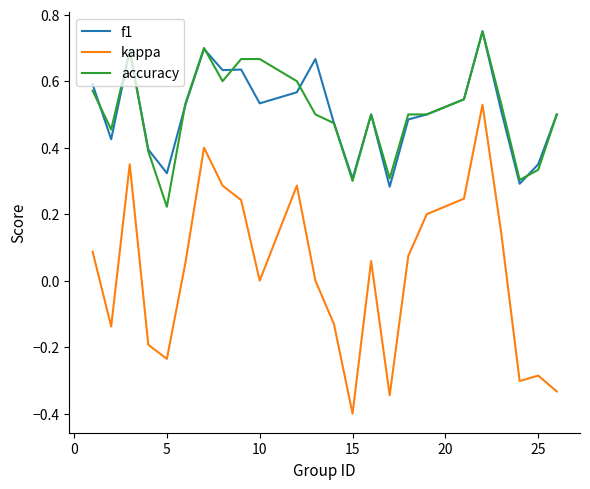

What is the minimum value shown in the chart?

-0.4